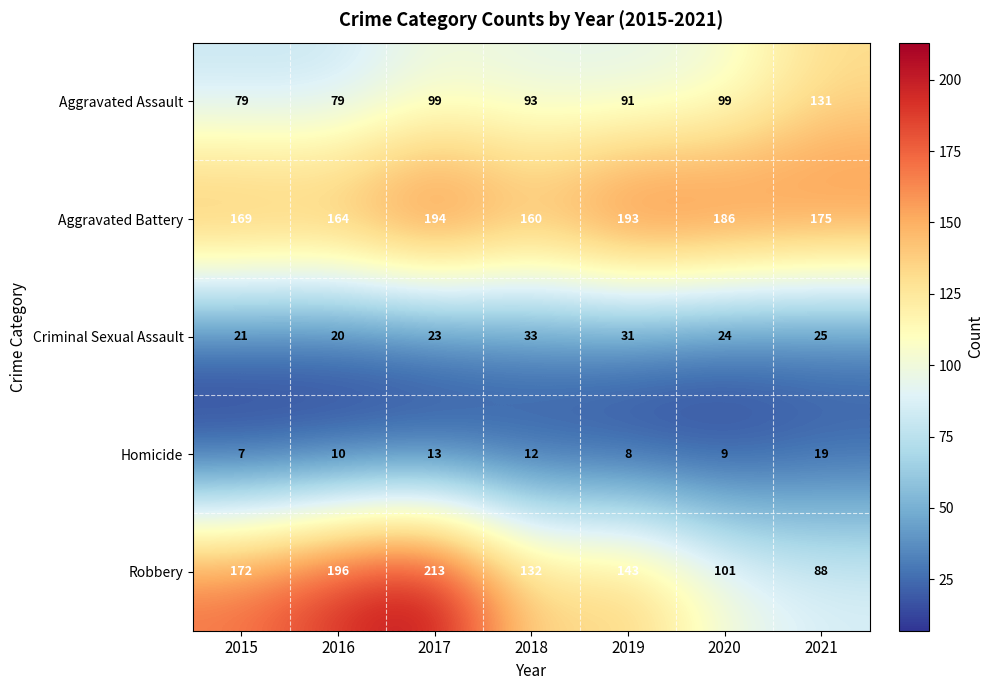

What value does the Aggravated Battery series have at 2015?

169